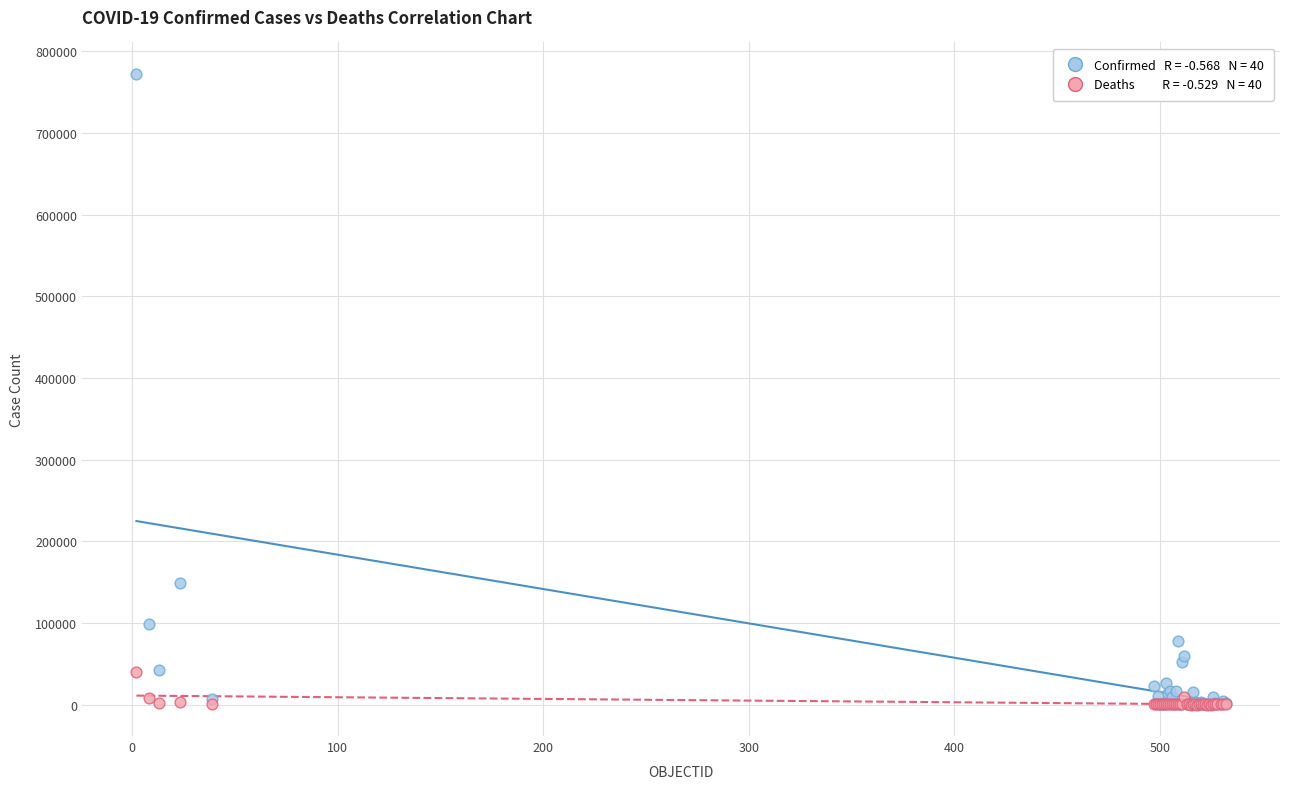

Across all series, what Y value is closest to 386208?

148456